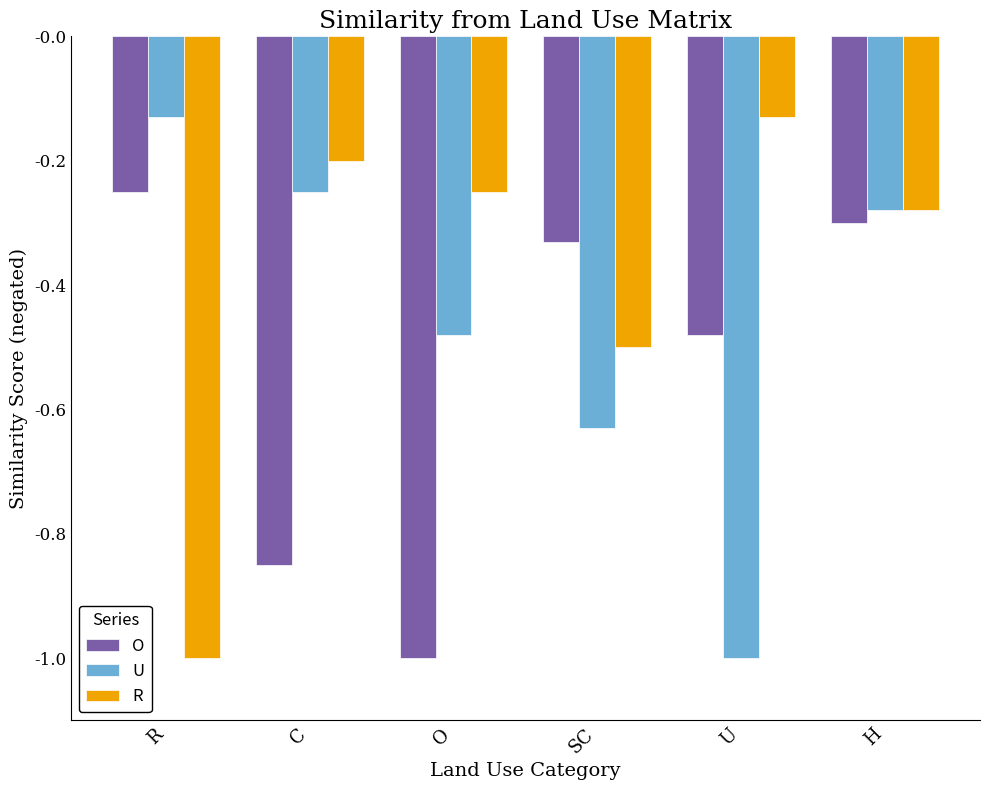

Is it true that R equals -0.4 at H?

False